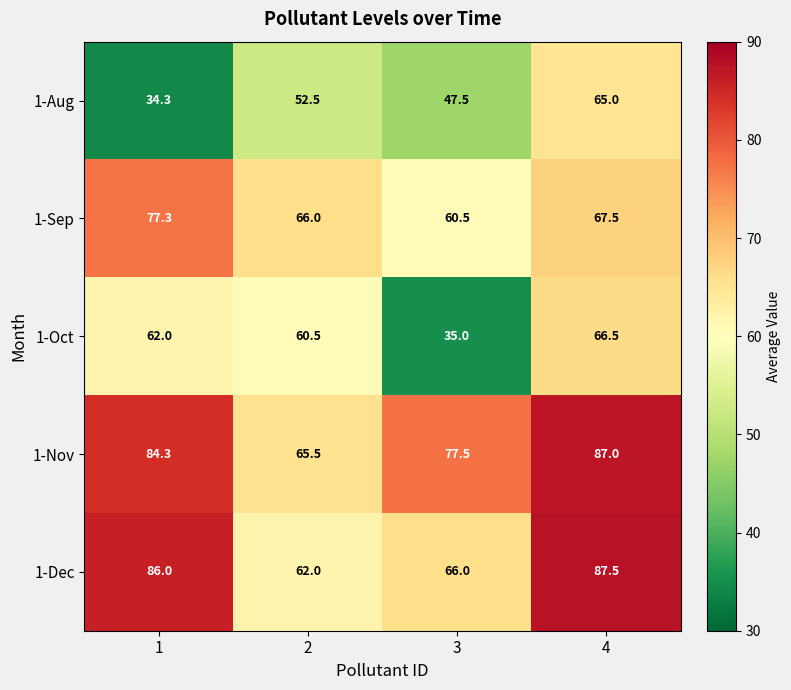

Count the number of data series in this chart.

5